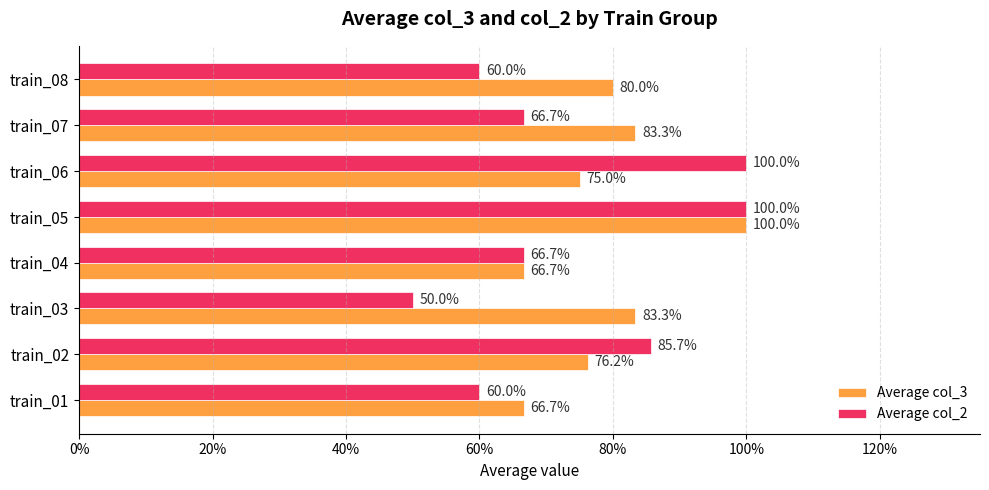

List the series in order of their overall mean, lowest first.

Average col_2, Average col_3